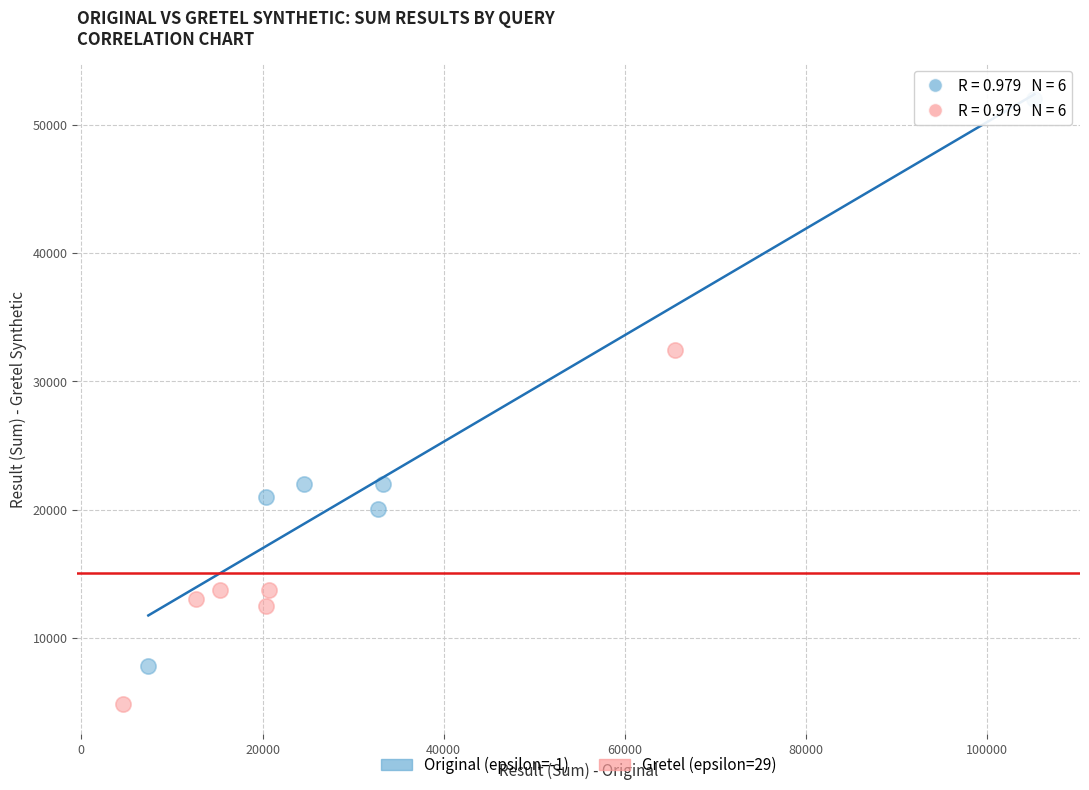

Which series has the largest Y range (max minus min)?

Original (epsilon=-1)